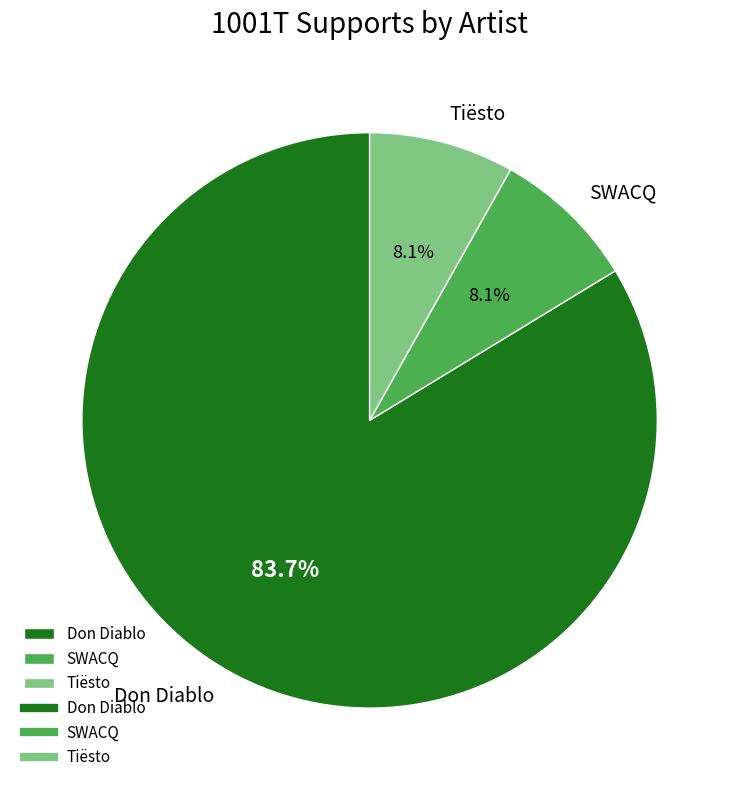

What is the total percentage of Tiësto and Don Diablo?

91.9%